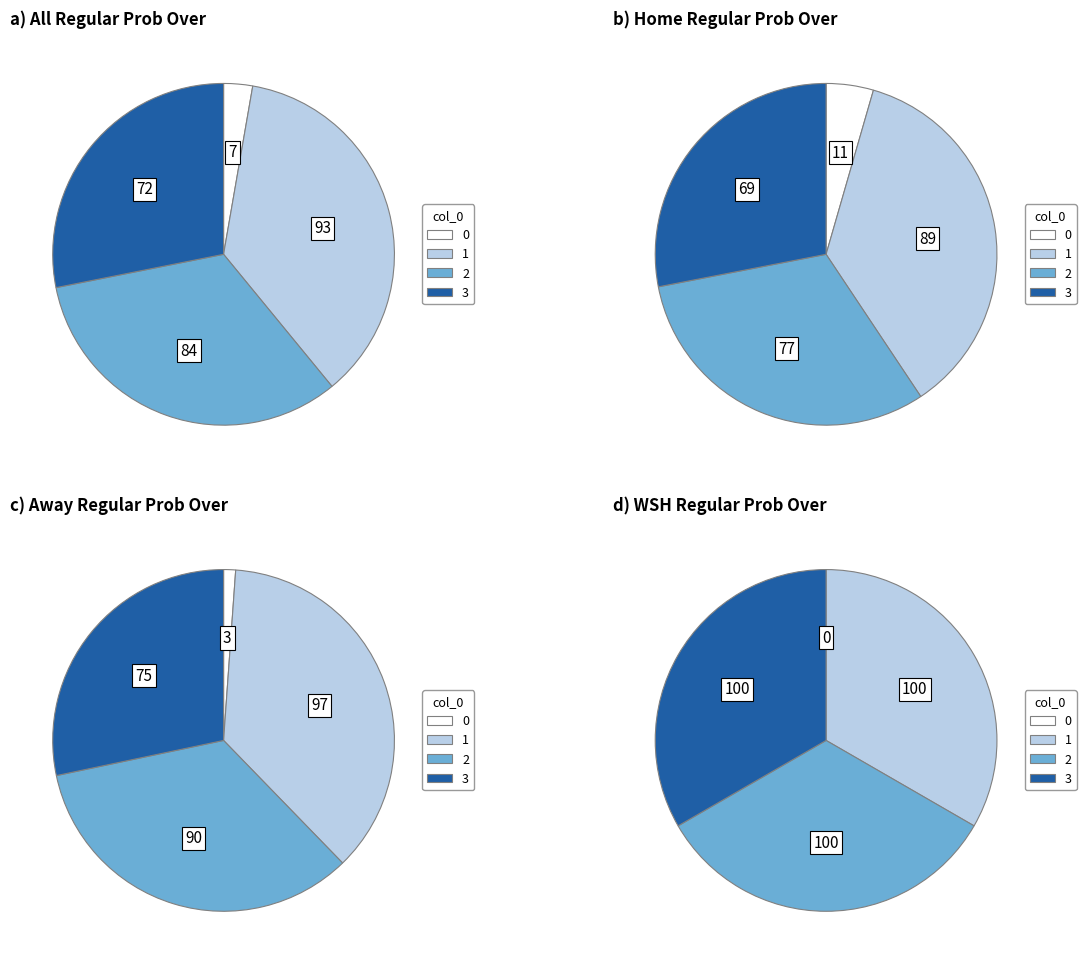

At 1, list the series in order from largest to smallest.

wsh 2023 regular prob over, away 2023 regular prob over, all 2023 regular prob over, home 2023 regular prob over